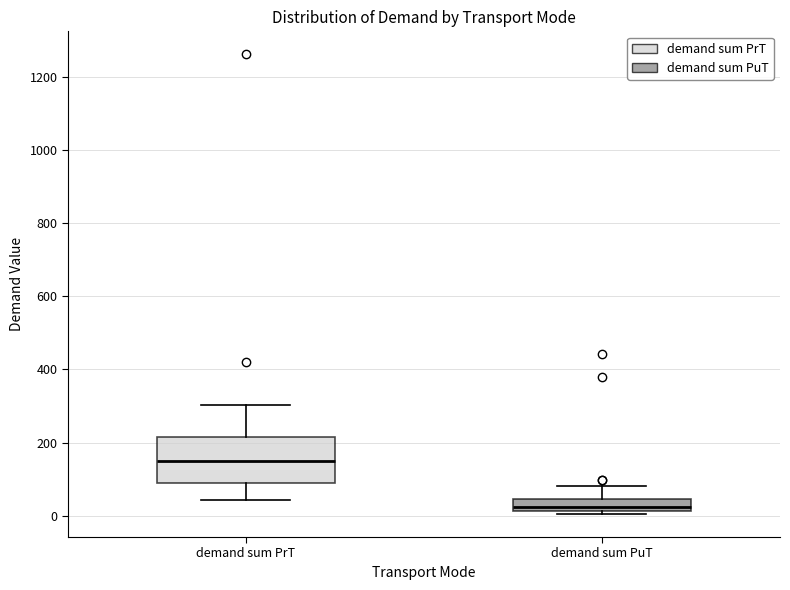

Reading left to right, read every box against the y-axis: the position of its median line, the range the box covers, and the ends of its whiskers. The values are not printed on the chart, so give them approximately, as read against the axis.

demand sum PrT: median 160, box 80 to 220, whiskers 40 to 300
demand sum PuT: median 20 (just above the box's lower edge), box 20 to 40, whiskers 0 to 80